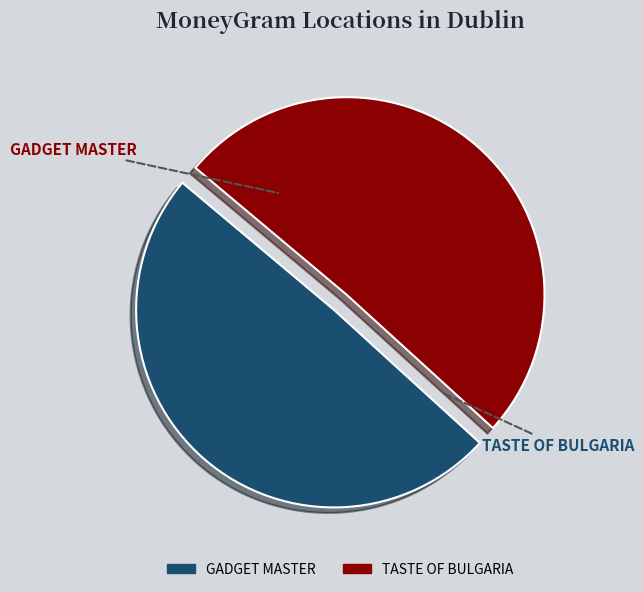

To the nearest percent, what is the average slice percentage?

50%